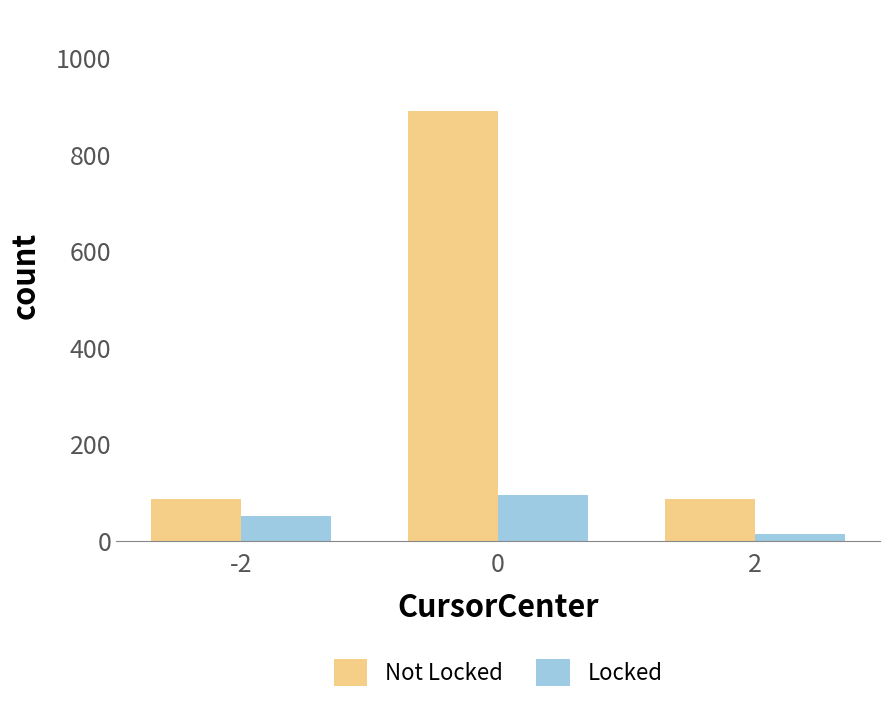

Which series has the widest spread of values?

Not Locked